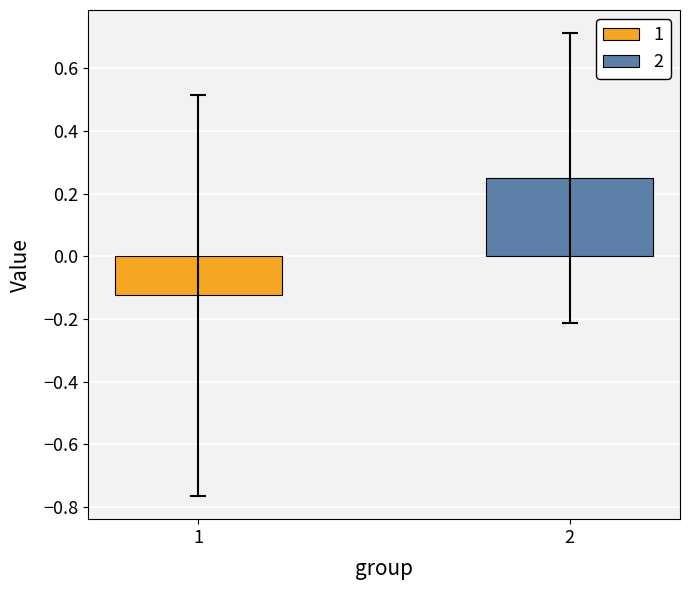

Rank the series by their average value, from lowest to highest.

1, 2